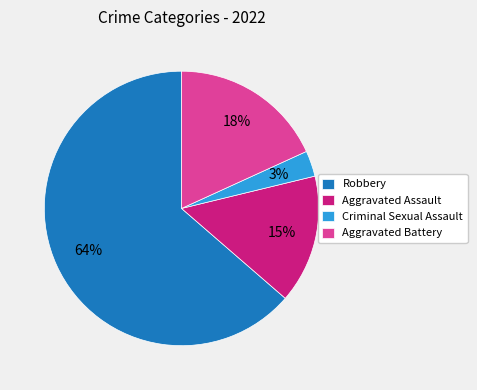

How many segments does this pie chart have?

4